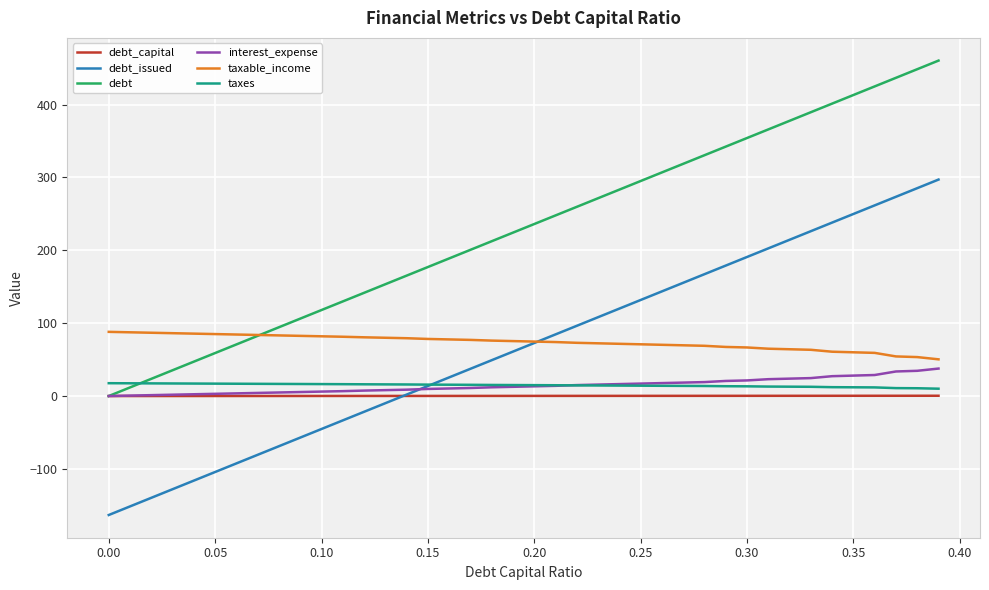

What is the highest value of the taxes series?

17.6